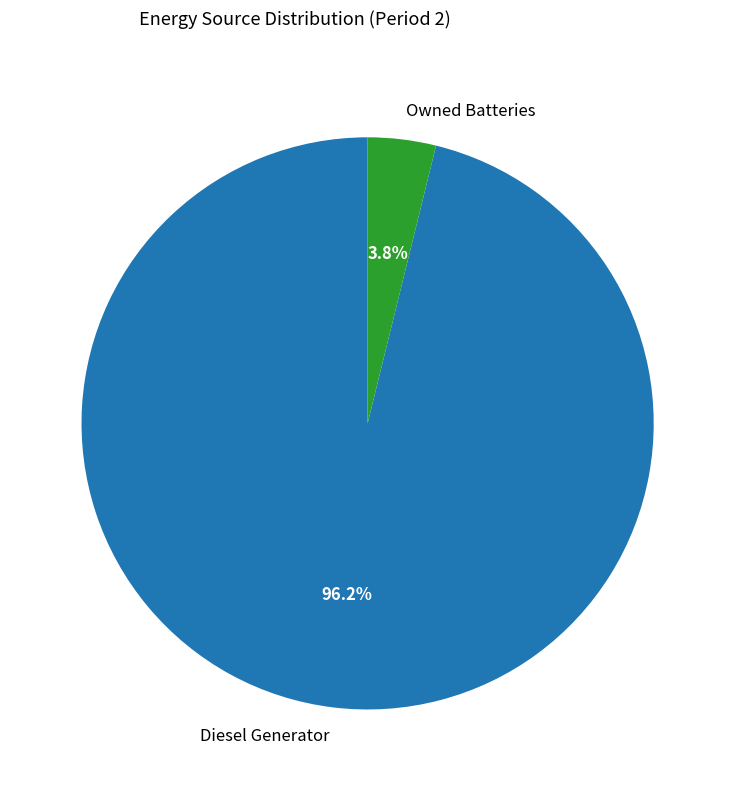

To the nearest percent, what is the difference between the largest and smallest slice percentages?

92%